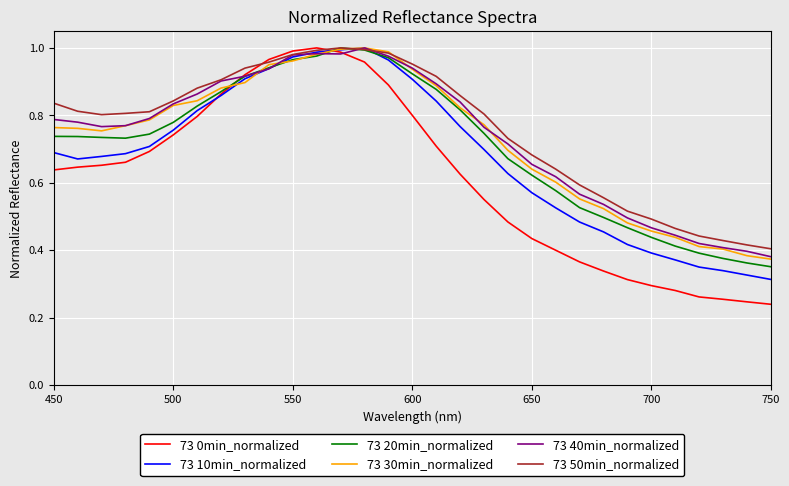

Which series has the widest spread of values?

73 0min_normalized